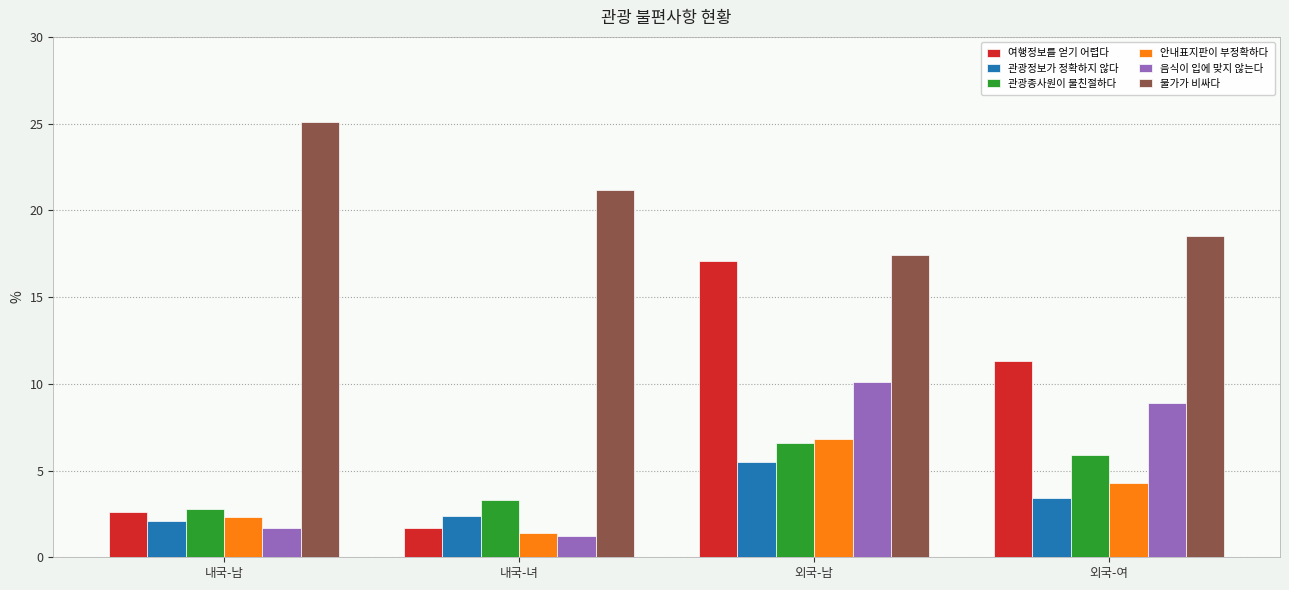

Is the value of 안내표지판이 부정확하다 at 외국-여 greater than the value of 여행정보를 얻기 어렵다 at 내국-녀?

Yes